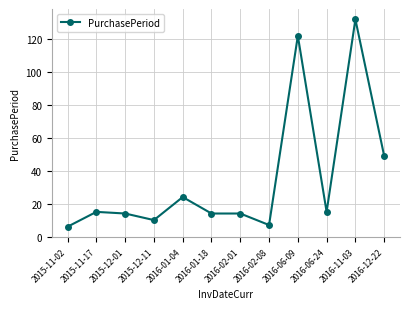

What is the minimum value shown in the chart?

6